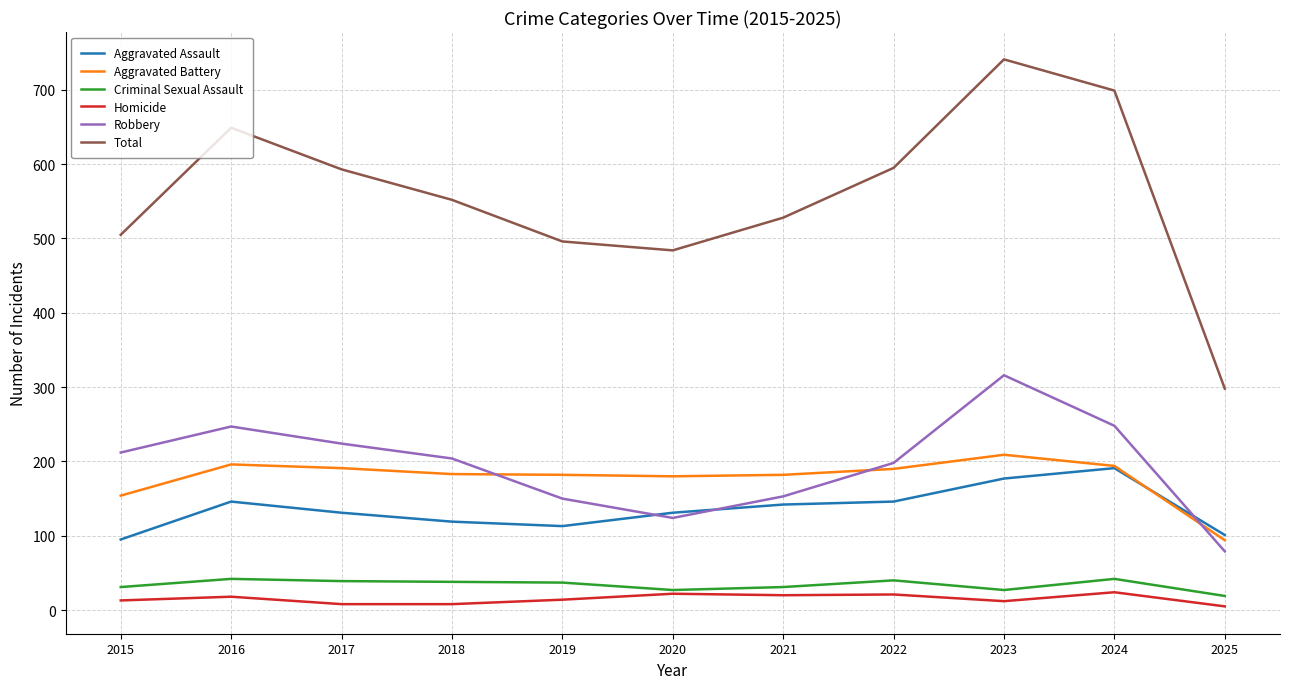

Which series has the widest spread of values?

Total